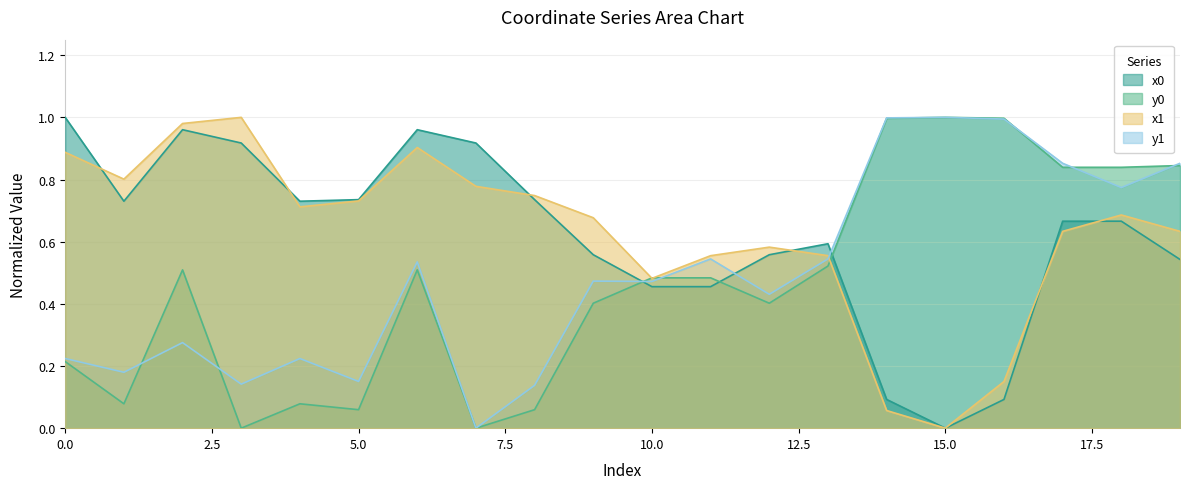

True or false: x0 and y1 cross at least once.

True